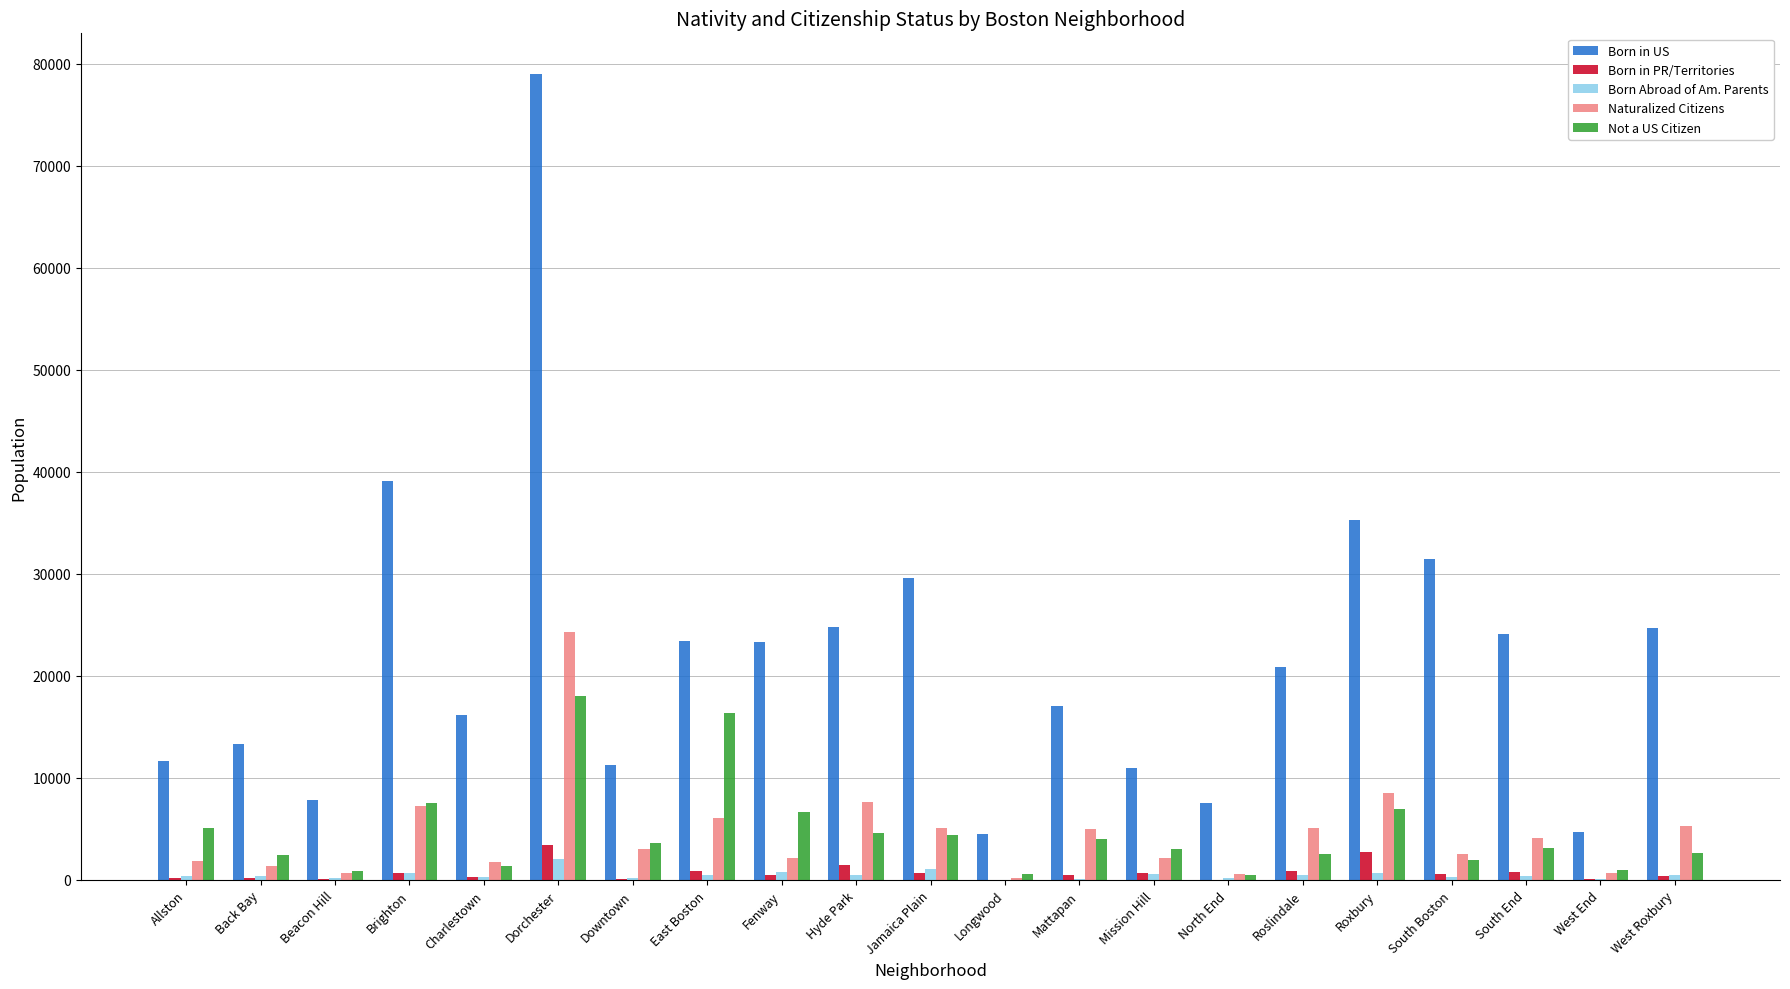

The value of Born in PR/Territories at Roslindale is 921. True or false?

True